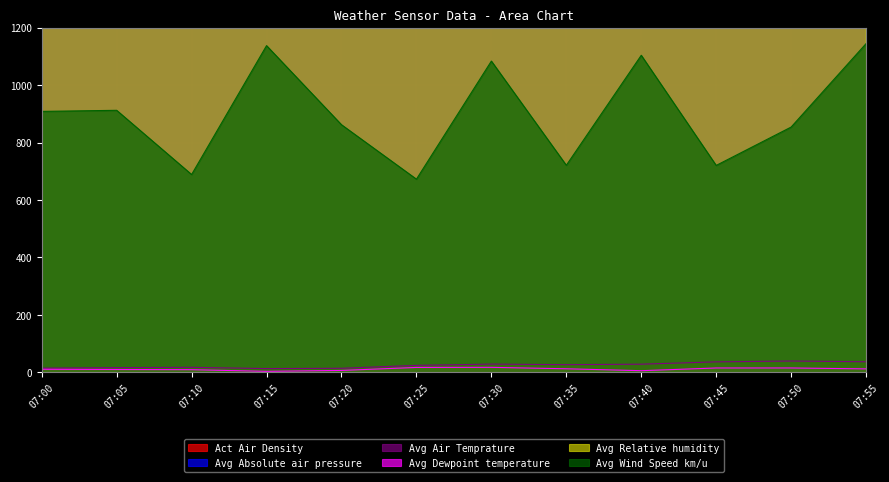

What is the average value of the Avg Relative humidity series?

1703.1